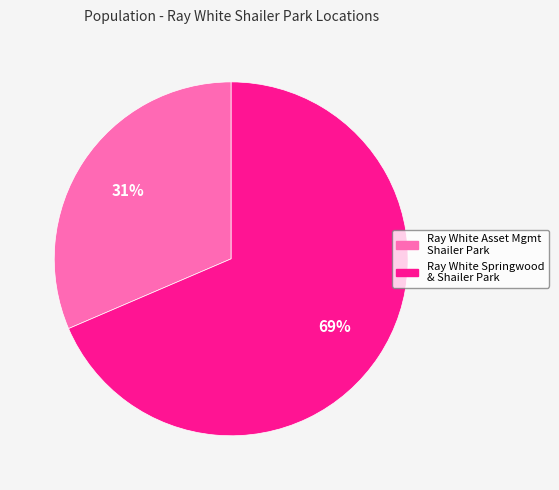

Between Ray White Springwood & Shailer Park and Ray White Asset Mgmt Shailer Park, which is larger?

Ray White Springwood & Shailer Park